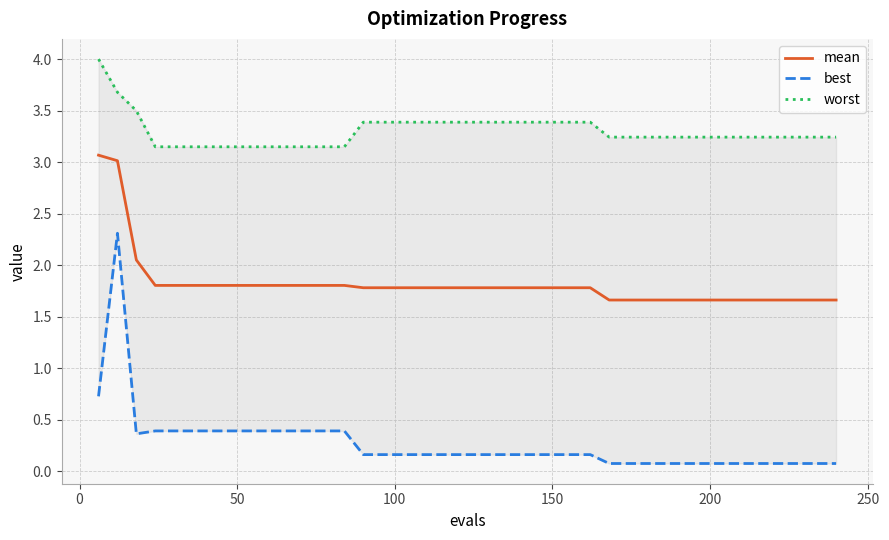

What is the lowest value of the mean series?

1.7